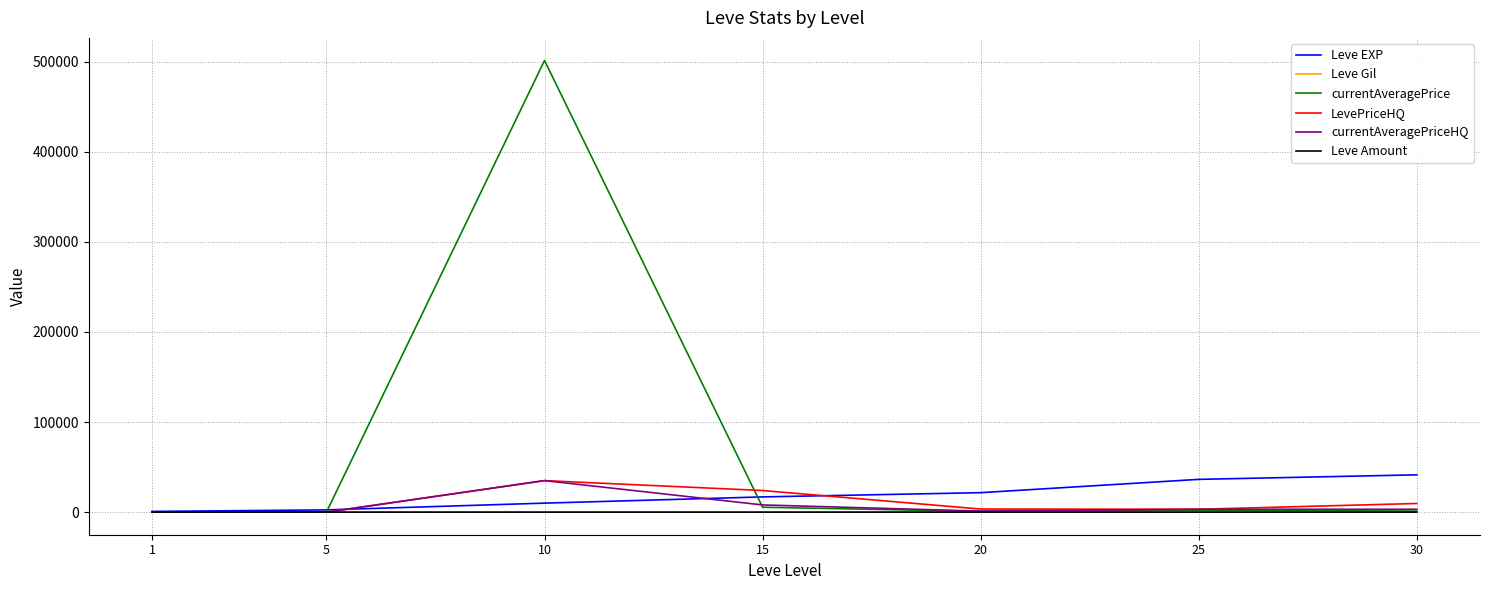

At which category is the sum across all series the highest?

10